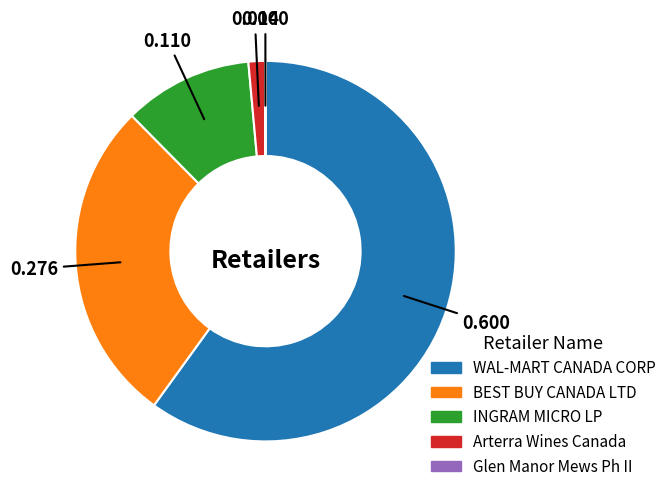

True or false: INGRAM MICRO LP accounts for 1% of the total.

False